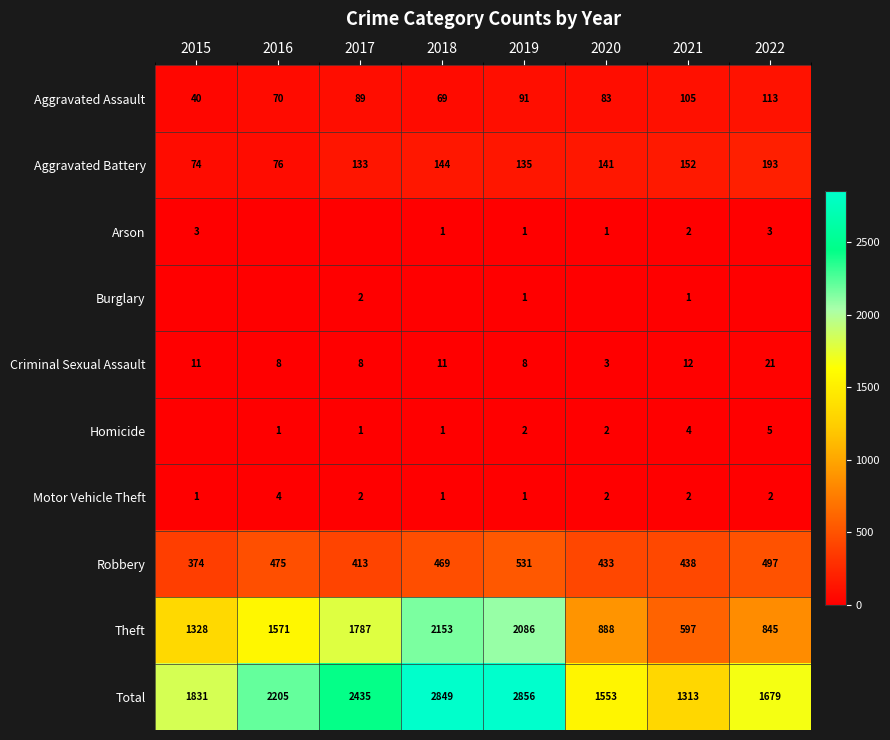

Which category has the lowest value in the Theft series?

2021